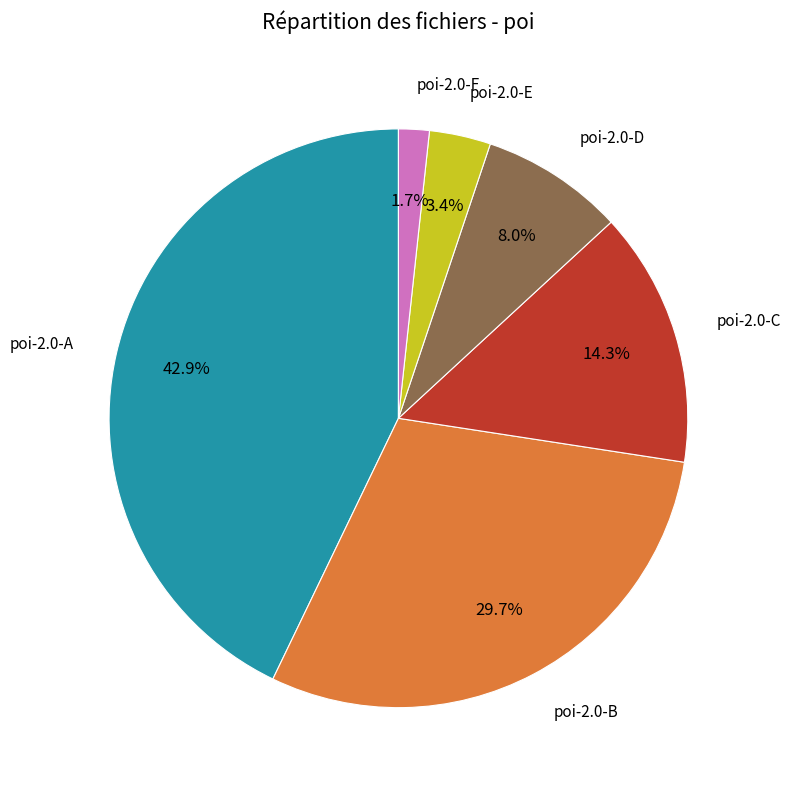

Is there any slice that represents more than half of the pie?

No